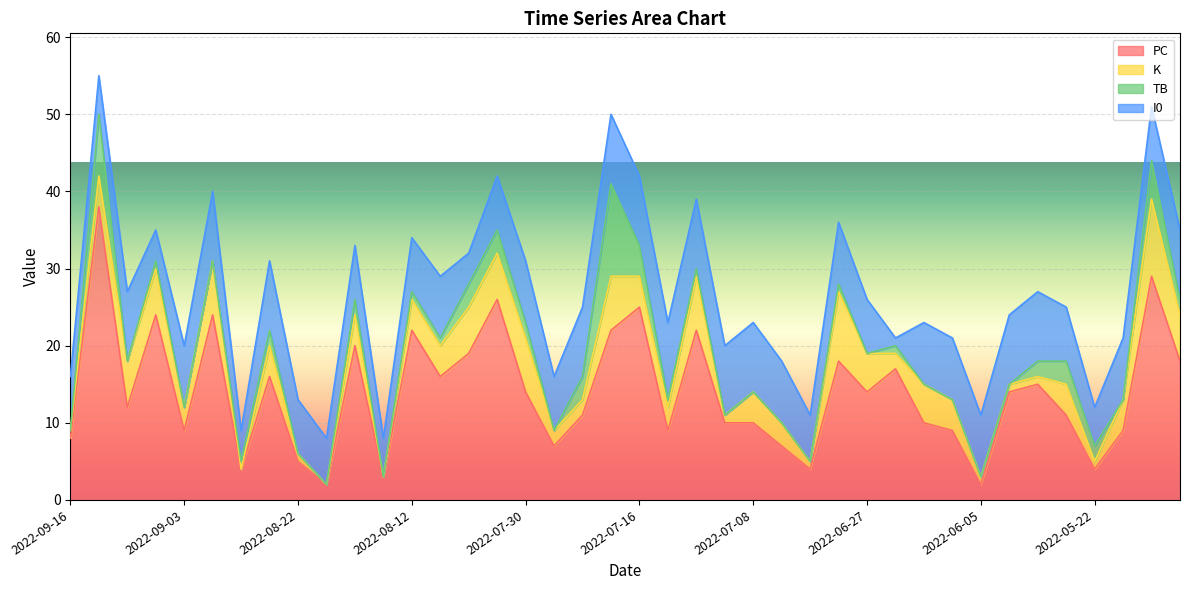

At which category does TB reach its first local valley?

2022-09-10